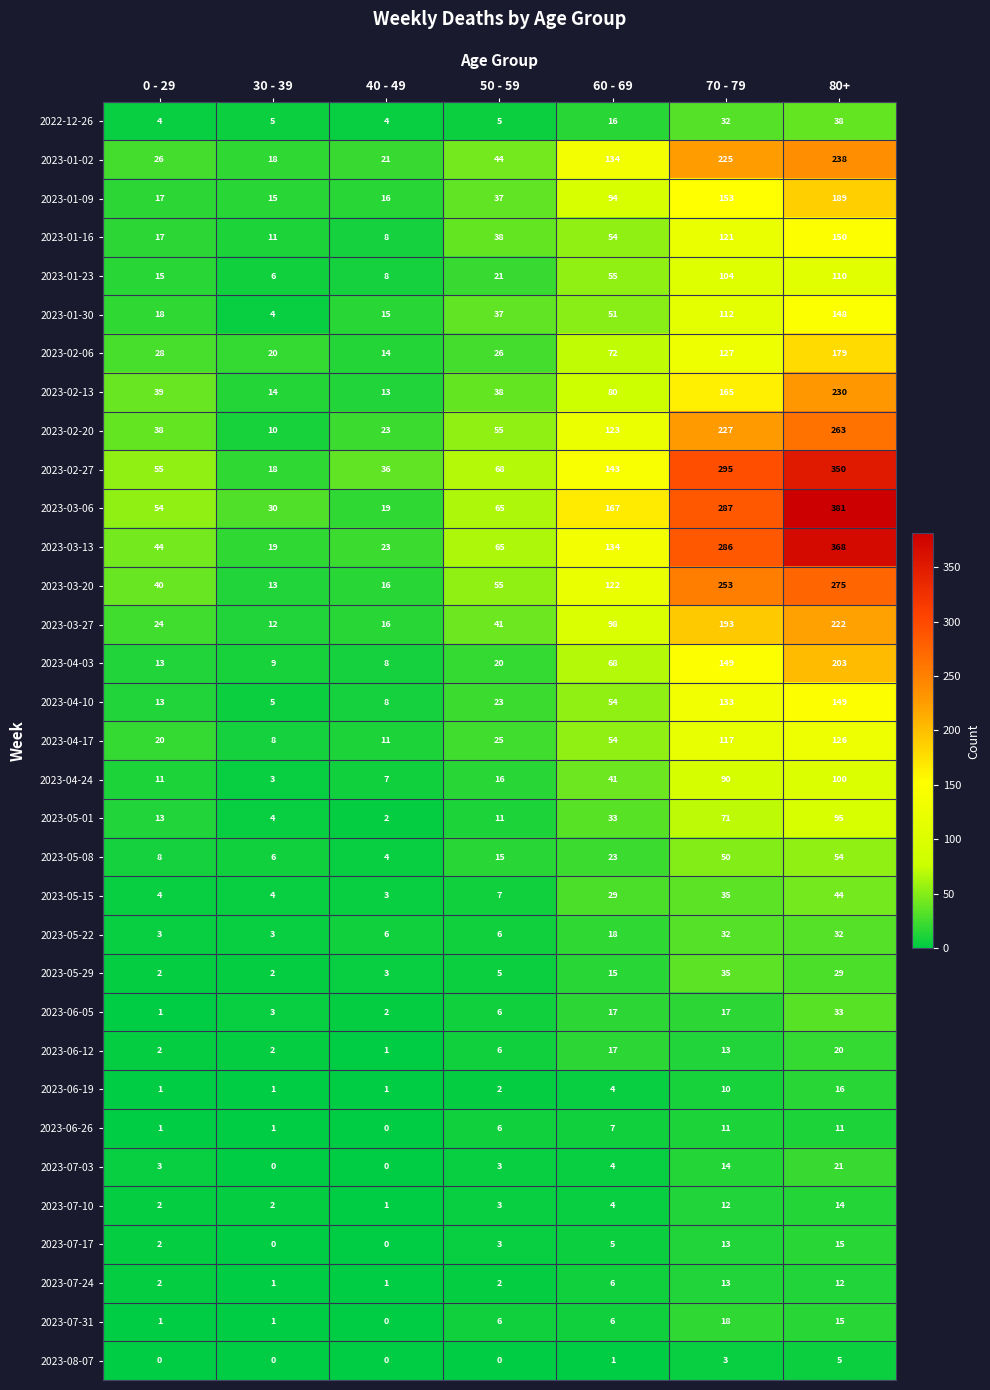

The 2023-07-03 series shows 4 at 60 - 69. True or false?

True